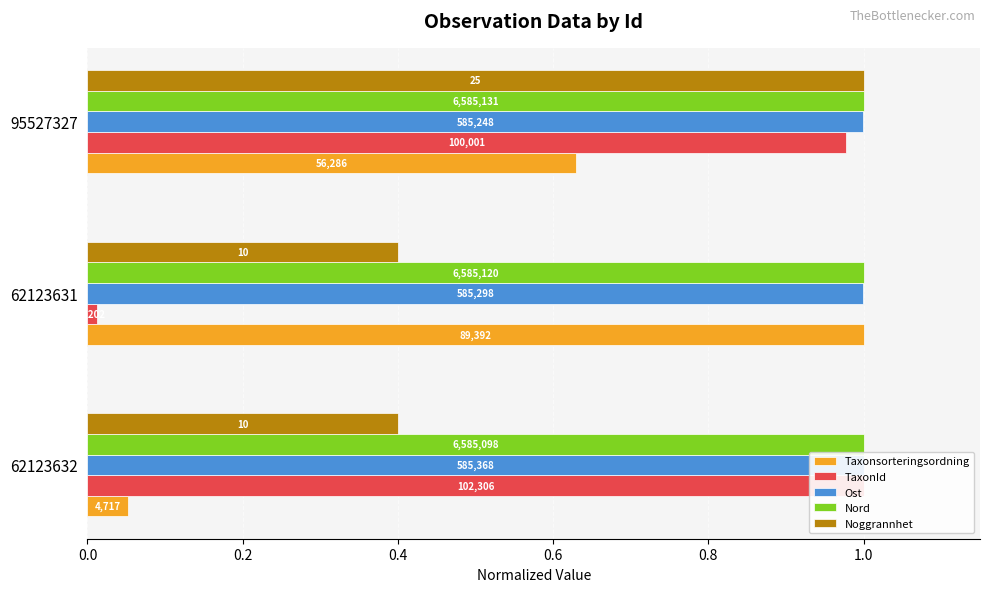

Rank the series by their maximum value, from highest to lowest.

Taxonsorteringsordning, TaxonId, Ost, Nord, Noggrannhet